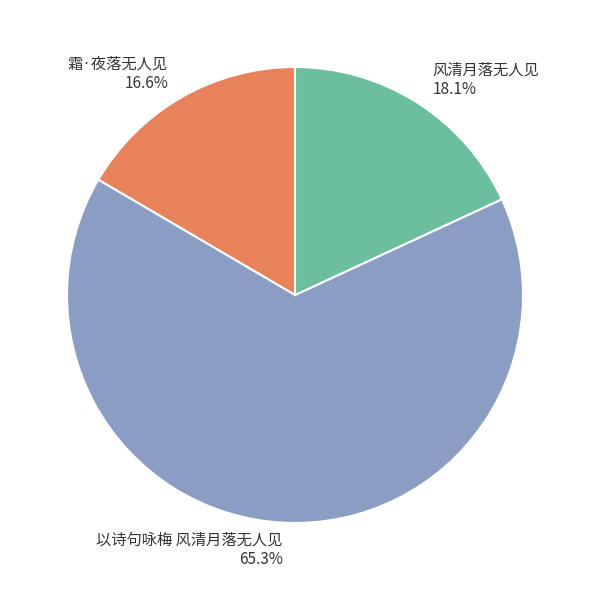

What percentage is the 风清月落无人见 slice, to the nearest percent?

18%